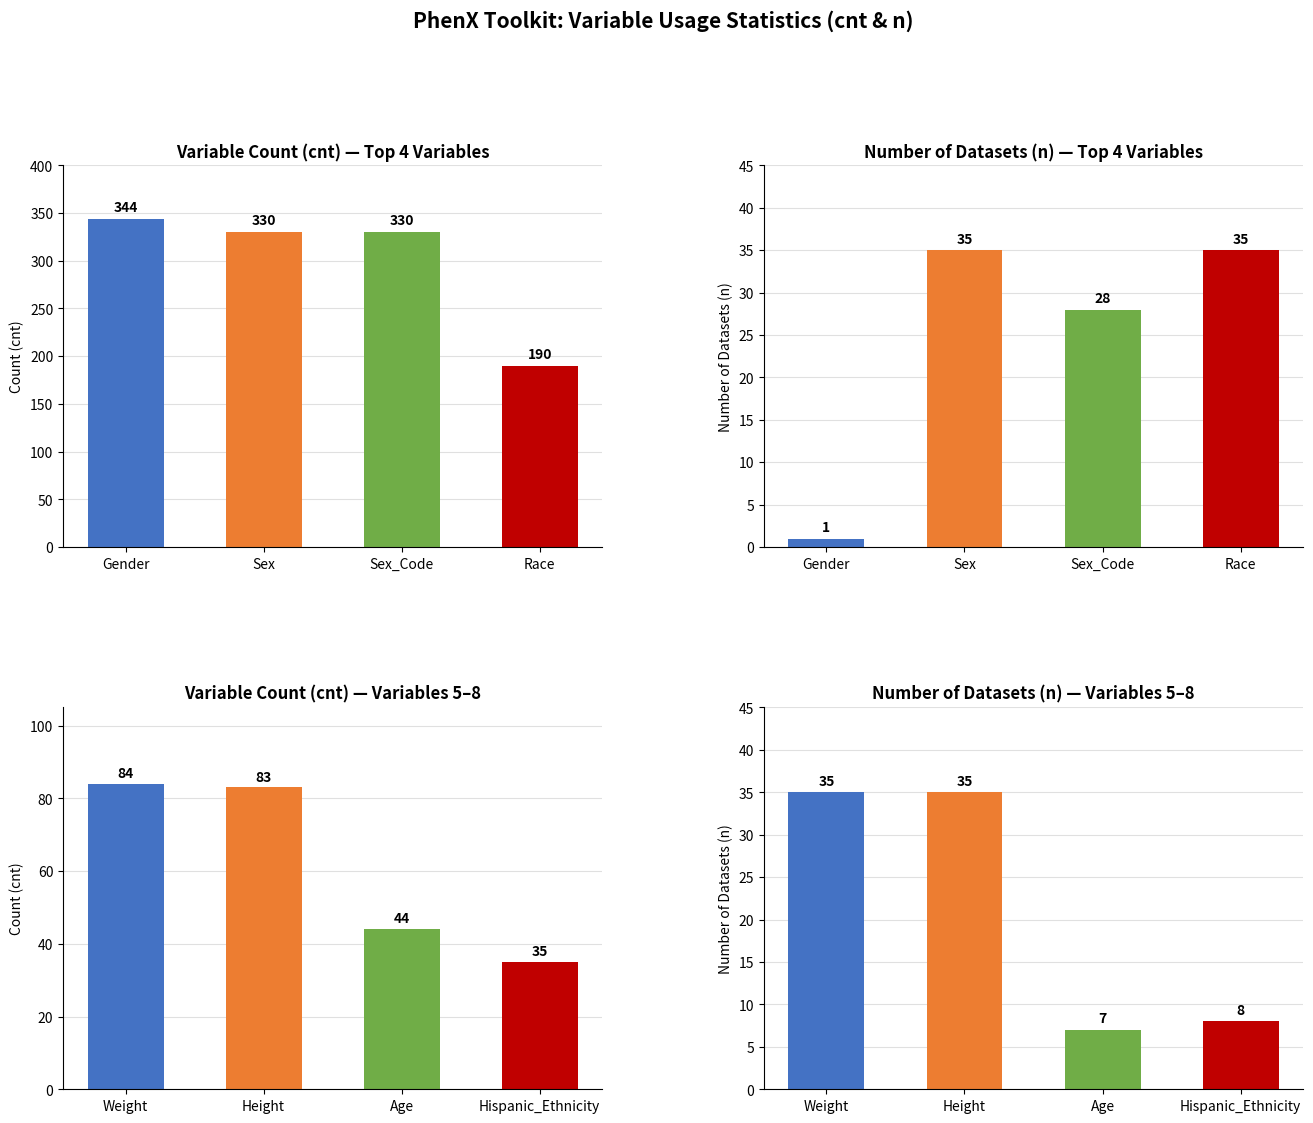

At Hispanic_Ethnicity, list the series in order from largest to smallest.

cnt, n